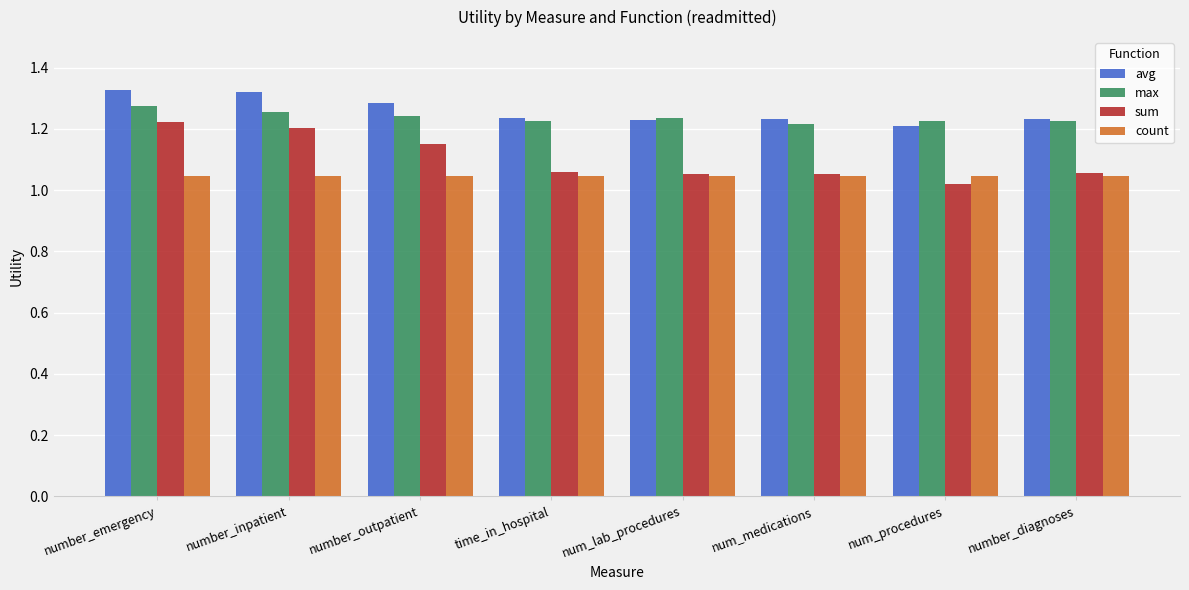

Which series has the widest spread of values?

sum